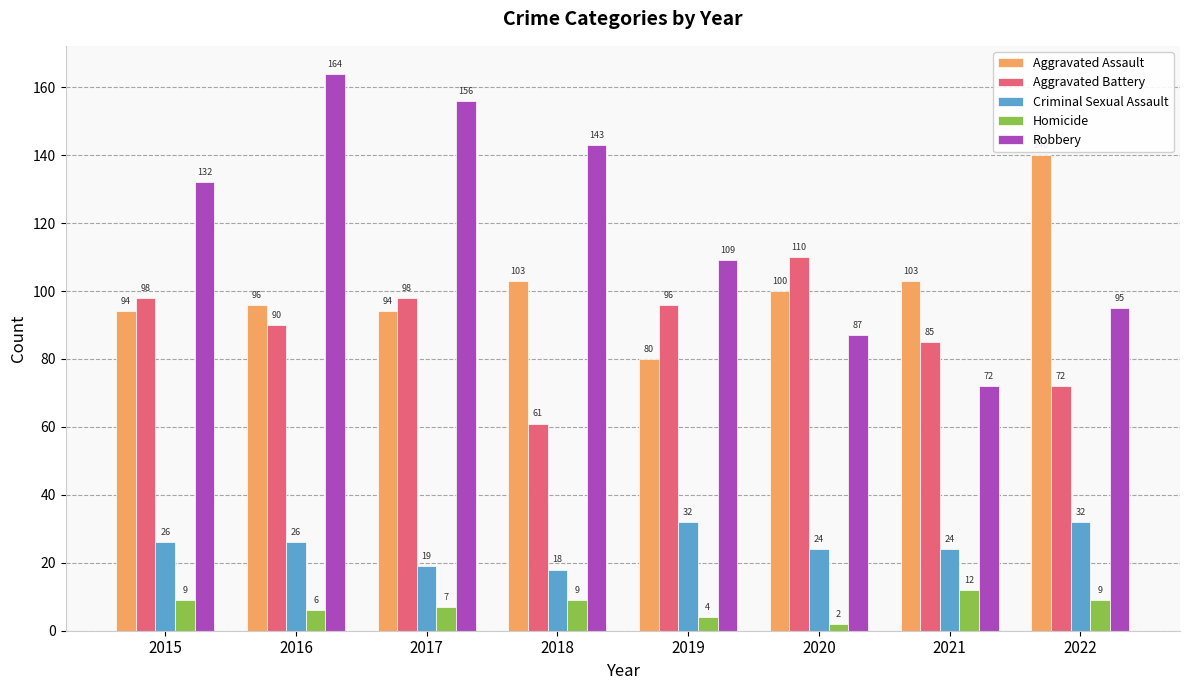

What value does the Homicide series have at 2022, to the nearest 10?

10